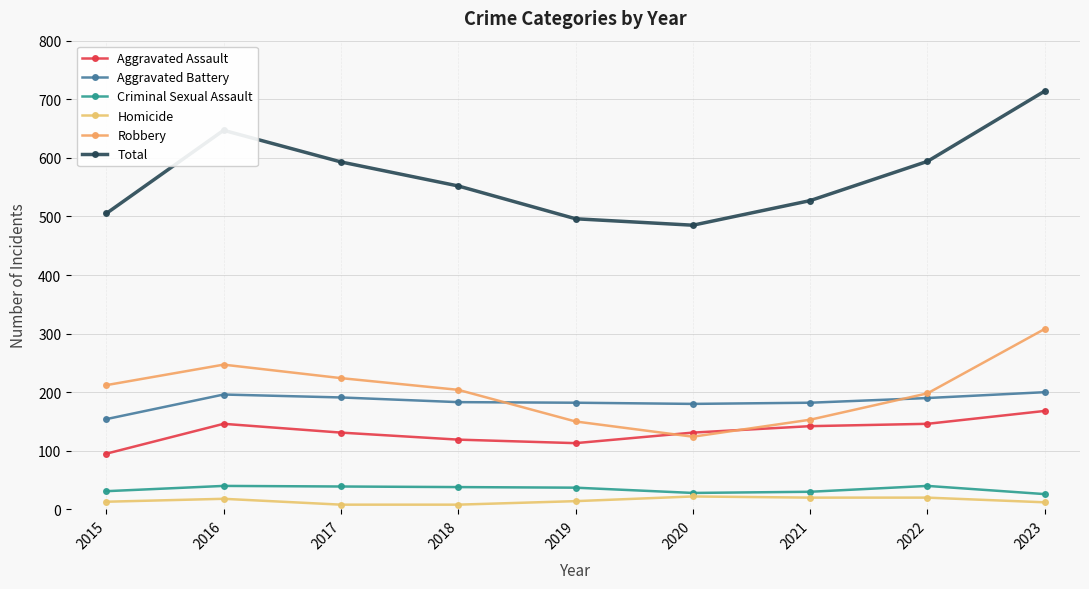

How many series are shown in this chart?

6